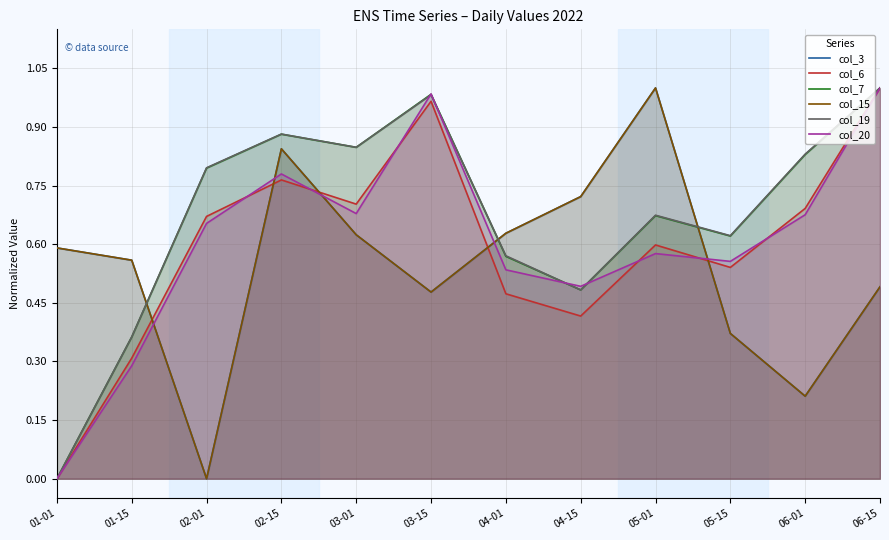

Does the chart display data point markers on the line(s)?

No